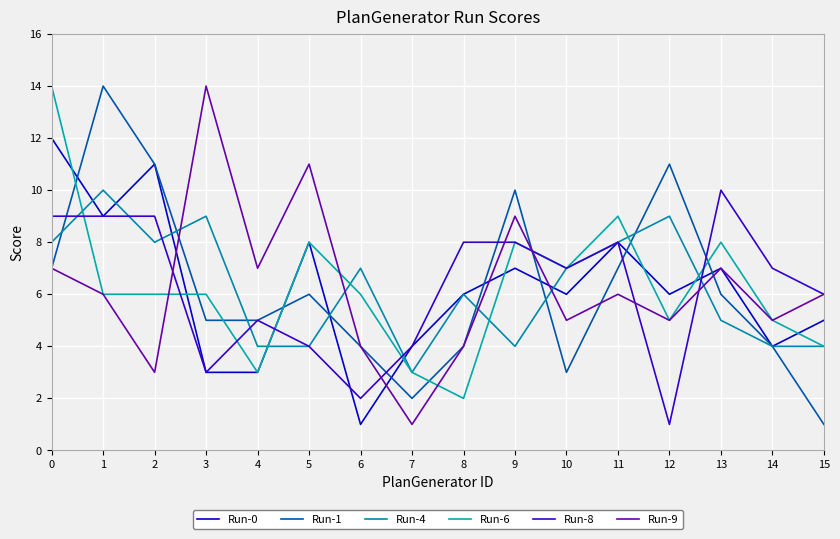

Reading left to right, list all the values displayed in this chart.

Run-0: 0=12	1=9	2=11	3=3	4=3	5=8	6=1	7=4	8=6	9=7	10=6	11=8	12=6	13=7	14=4	15=5
Run-1: 0=7	1=14	2=11	3=5	4=5	5=6	6=4	7=2	8=4	9=10	10=3	11=7	12=11	13=6	14=4	15=1
Run-4: 0=8	1=10	2=8	3=9	4=4	5=4	6=7	7=3	8=6	9=4	10=7	11=8	12=9	13=5	14=4	15=4
Run-6: 0=14	1=6	2=6	3=6	4=3	5=8	6=6	7=3	8=2	9=8	10=7	11=9	12=5	13=8	14=5	15=4
Run-8: 0=9	1=9	2=9	3=3	4=5	5=4	6=2	7=4	8=8	9=8	10=7	11=8	12=1	13=10	14=7	15=6
Run-9: 0=7	1=6	2=3	3=14	4=7	5=11	6=4	7=1	8=4	9=9	10=5	11=6	12=5	13=7	14=5	15=6